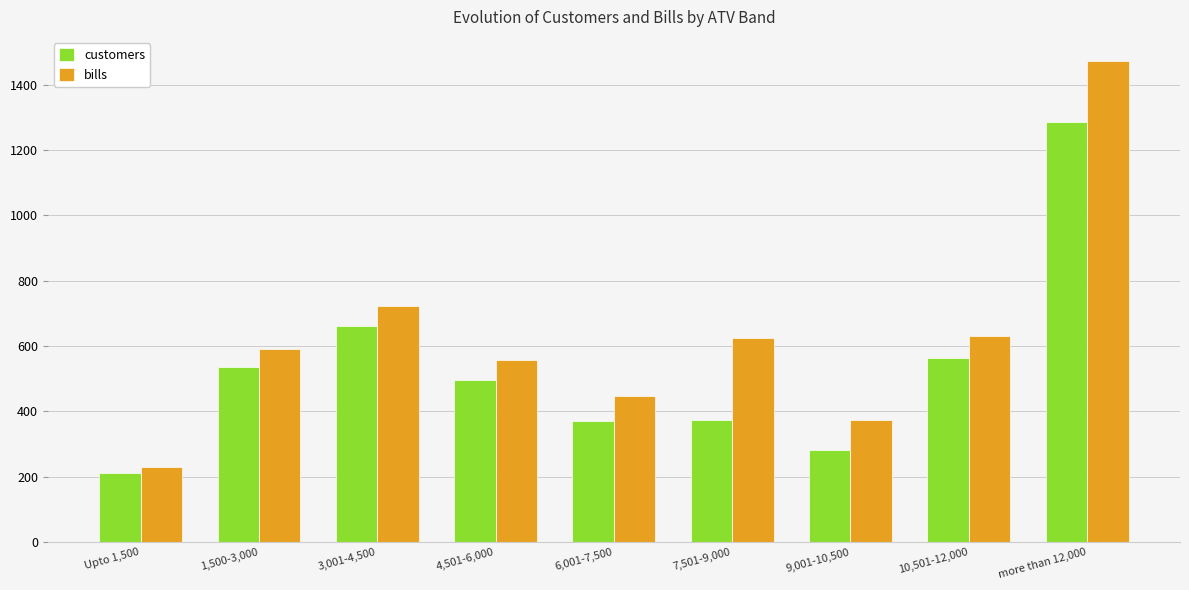

What is the maximum value for customers?

1285